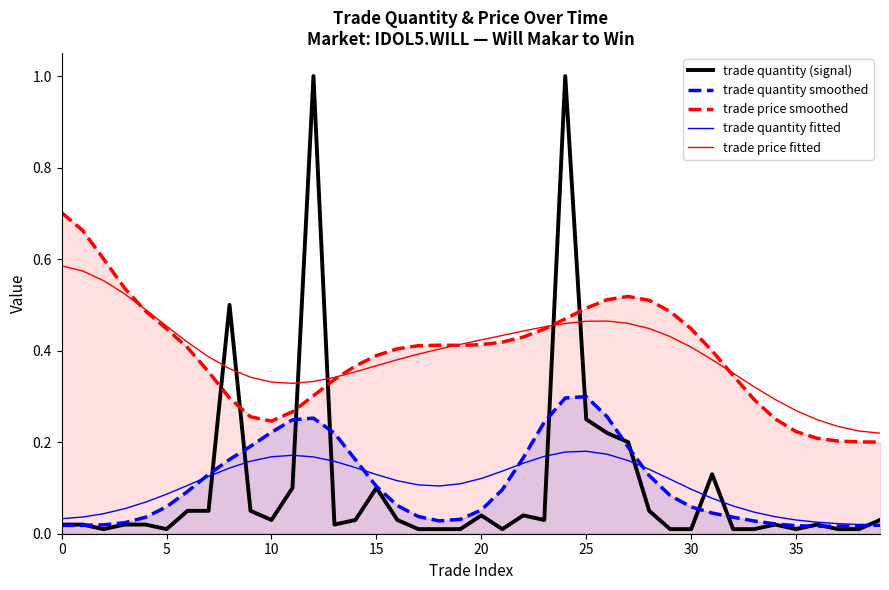

True or false: trade price fitted has a value of 0.1 at 15.

False